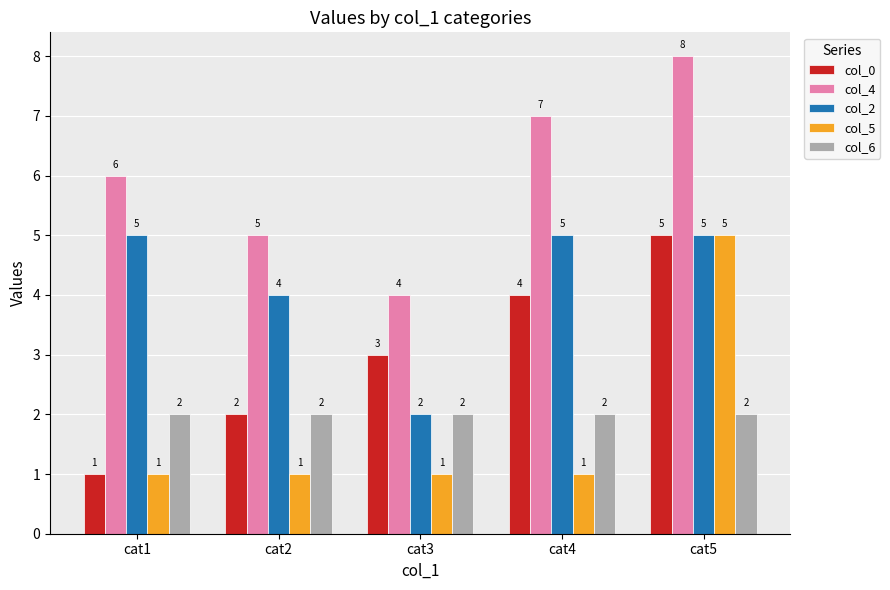

Rank the series at cat4 from lowest to highest value.

col_5, col_6, col_0, col_2, col_4